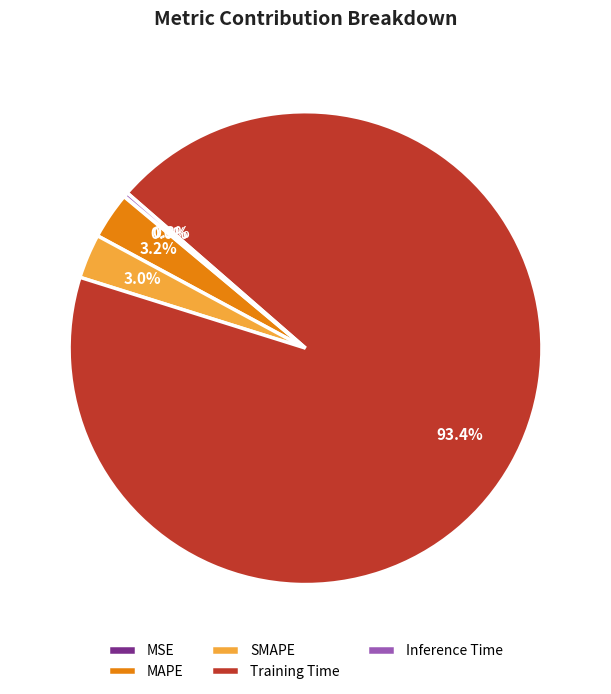

Between Training Time and MAPE, which is larger?

Training Time